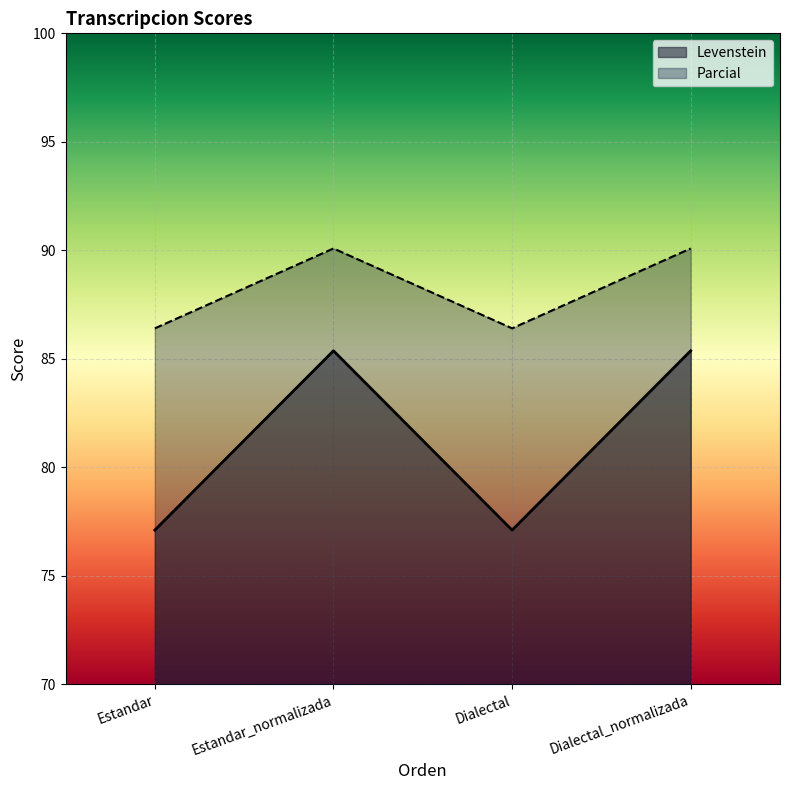

What is the value of the Levenstein point at the 2nd from the left?

85.4